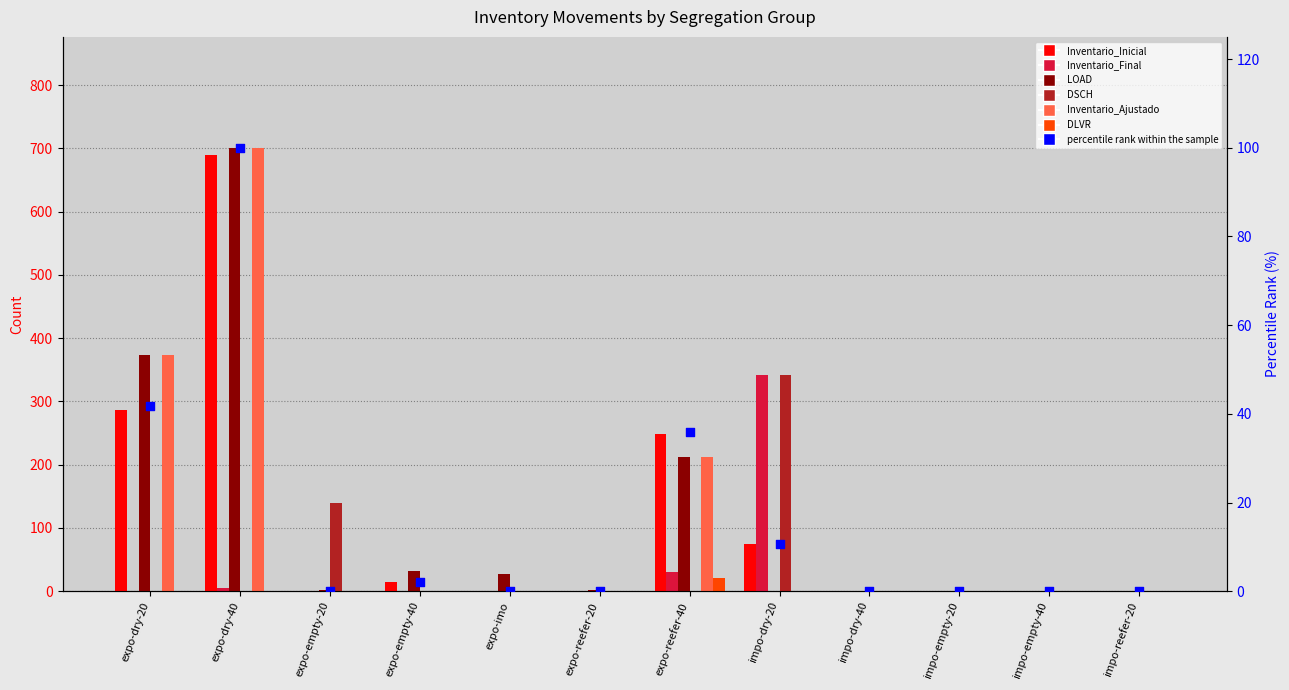

Which series has the widest spread of Y values?

LOAD